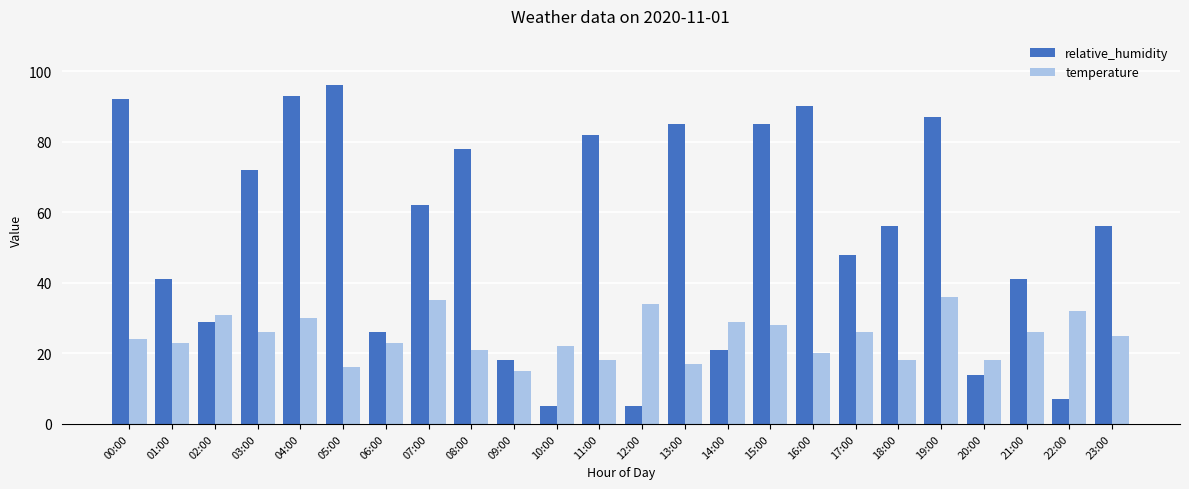

Which series changed the most between 13:00 and 22:00?

relative_humidity